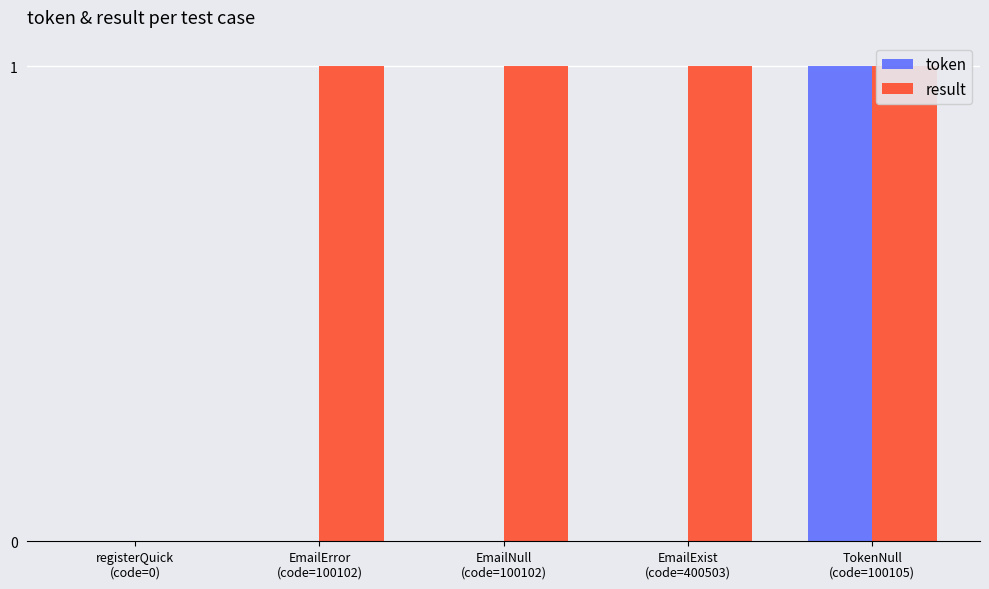

At EmailExist
(code=400503), list the series in order from largest to smallest.

result, token